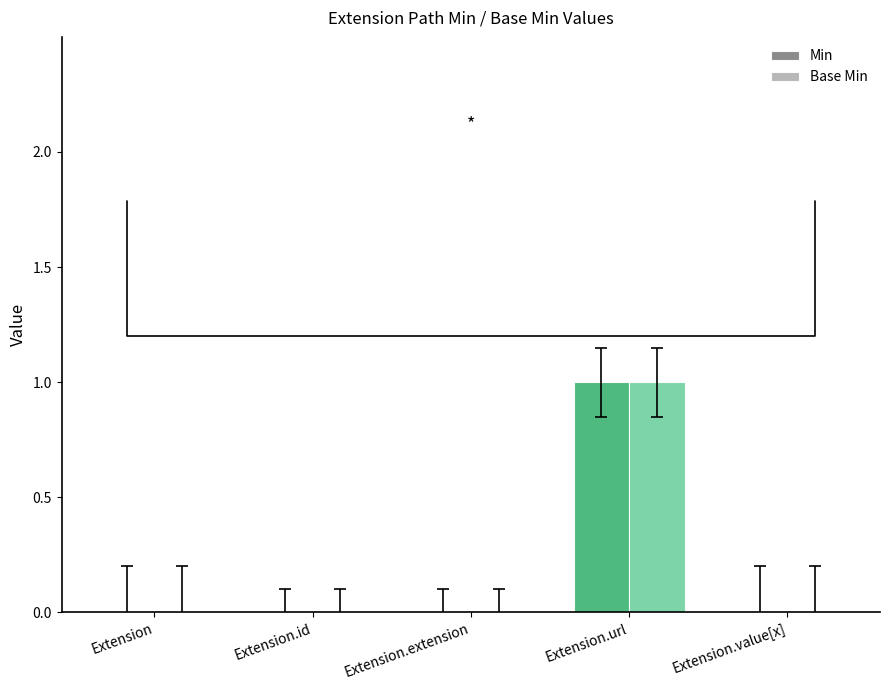

What are all the series names shown in the legend?

Min, Base Min